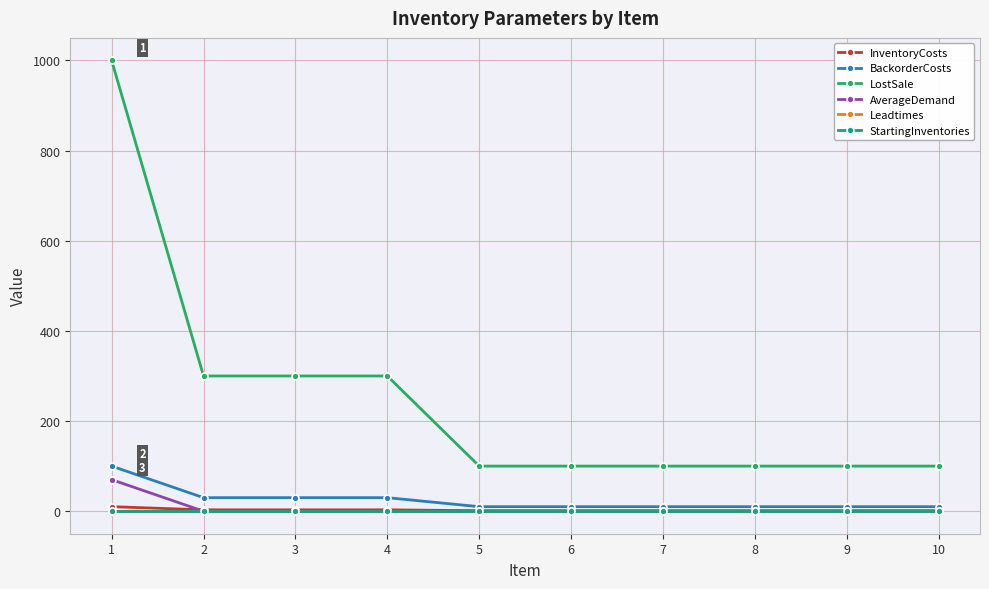

Count the number of categories in the chart.

10